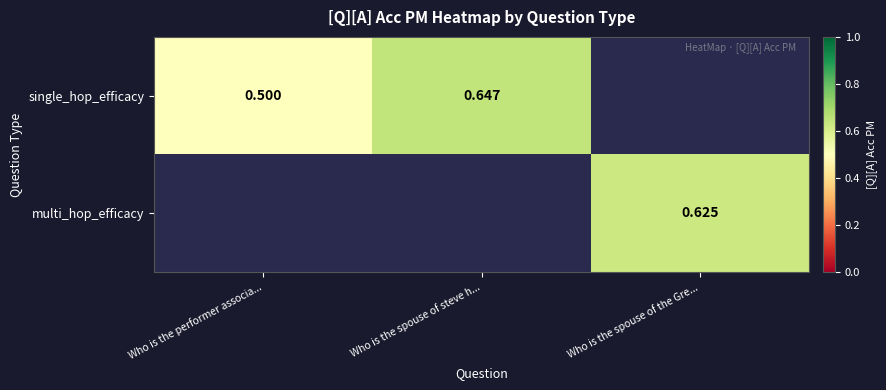

What is the approximate value of single_hop_efficacy at Who is the performer associa...?

0.5